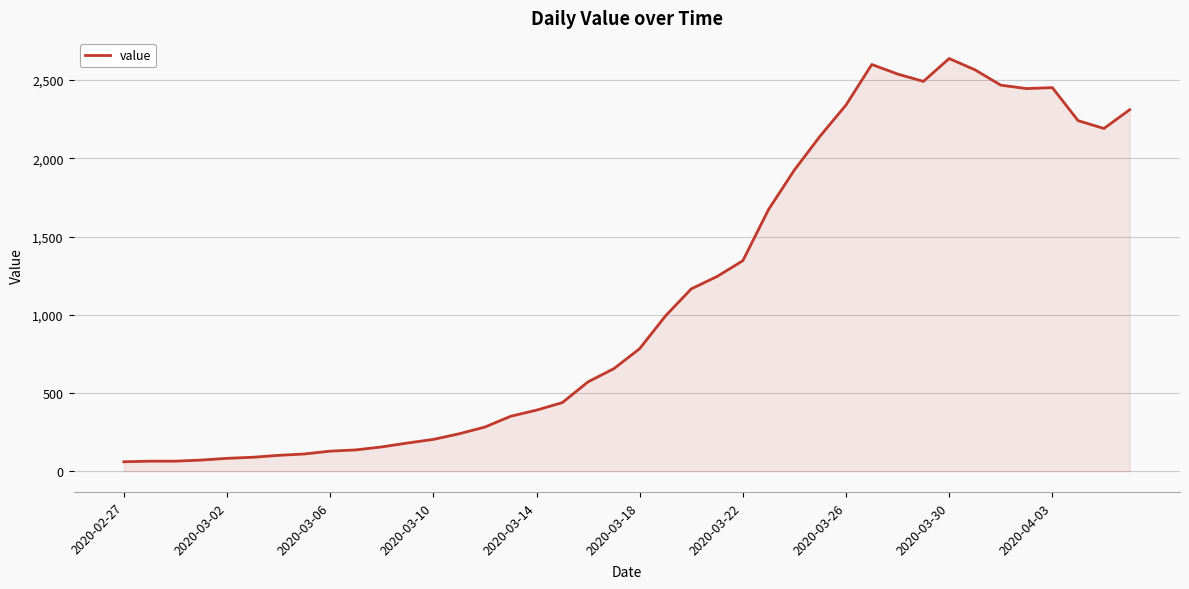

What is the difference between the maximum and minimum values?

2577